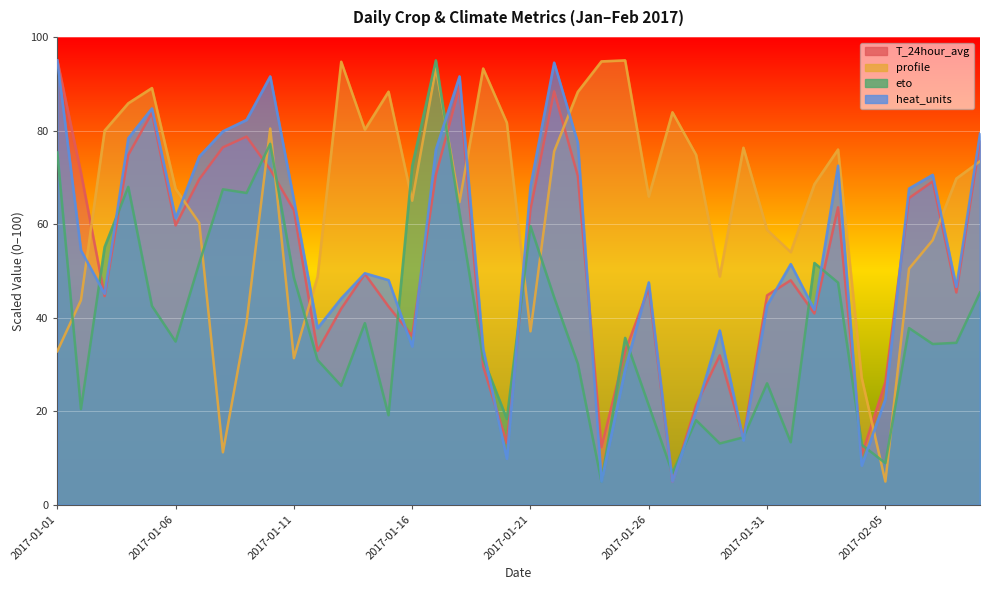

At how many categories does at least one series exceed 47?

38